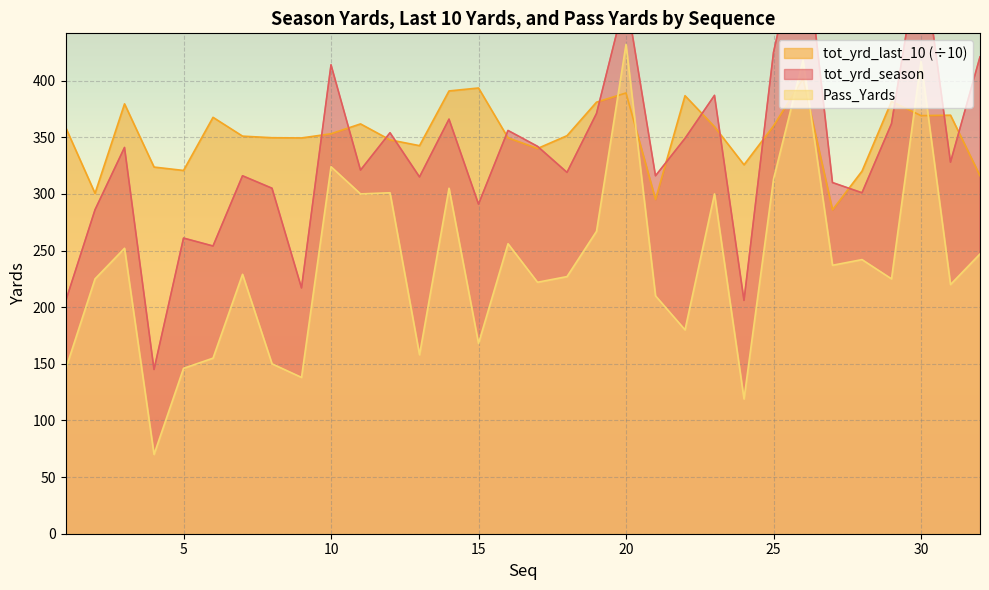

Read the tot_yrd_season value at 18.

319.0